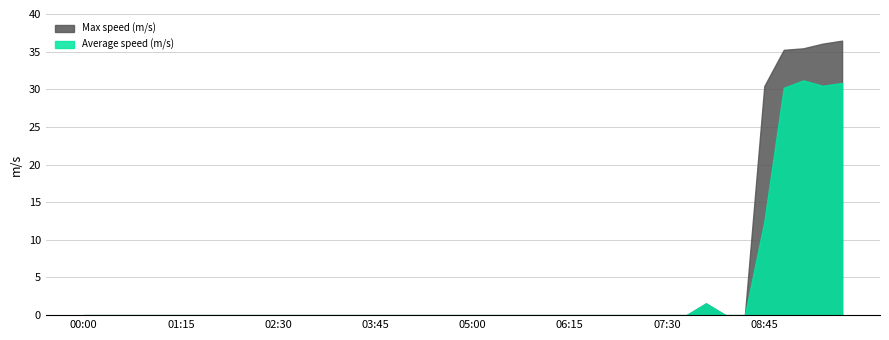

Rank the series by their maximum value, from highest to lowest.

Max speed (m/s), Average speed (m/s)